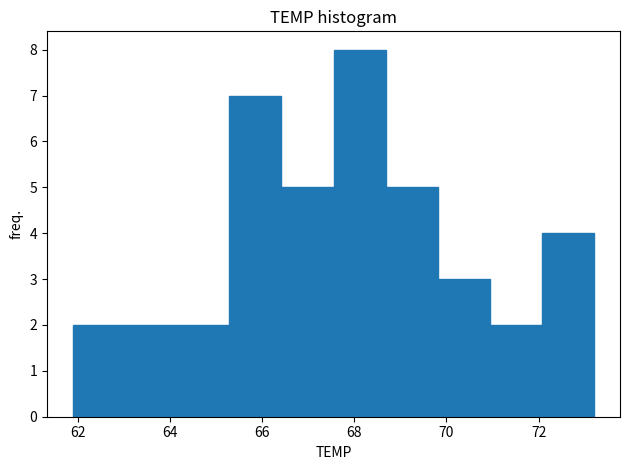

Reading left to right, transcribe this chart: for each bar, give the range it covers on the x-axis and its height. Neither the bar edges nor the heights are printed on the chart, so give them approximately, as read against the axes.

62.0 to 63.0: 2
63.0 to 64.2: 2
64.2 to 65.2: 2
65.2 to 66.4: 7
66.4 to 67.6: 5
67.6 to 68.6: 8
68.6 to 69.8: 5
69.8 to 71.0: 3
71.0 to 72.0: 2
72.0 to 73.2: 4